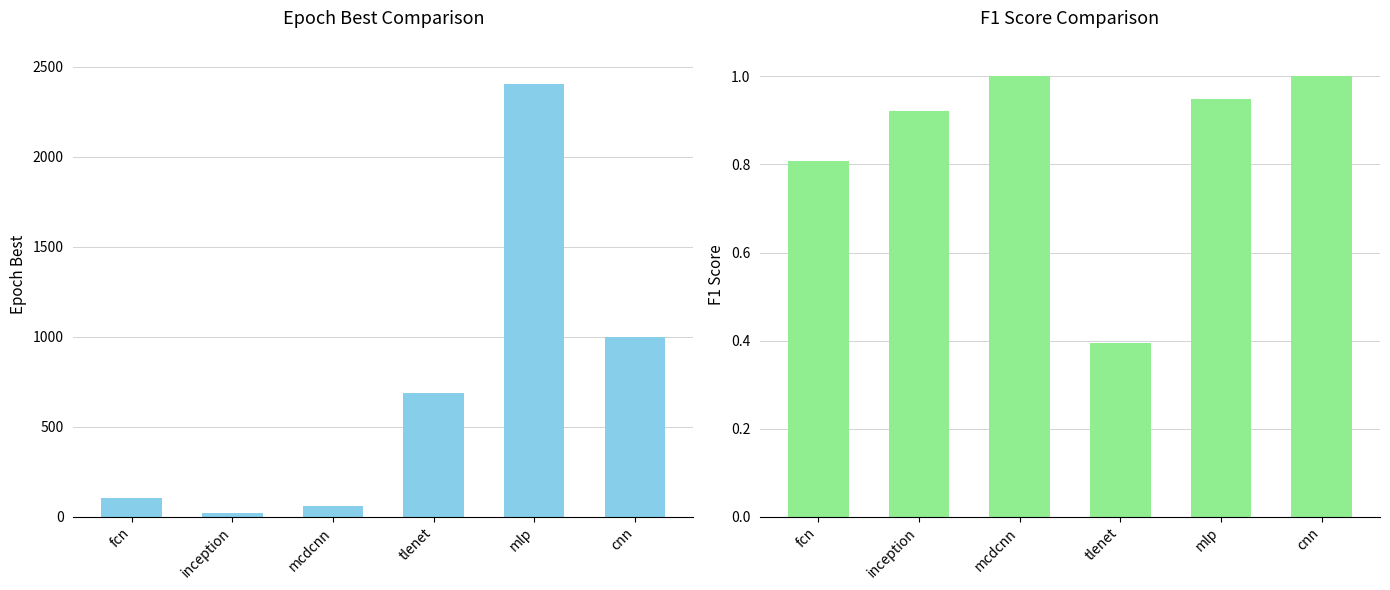

At which label is Epoch Best closest to 1211?

cnn